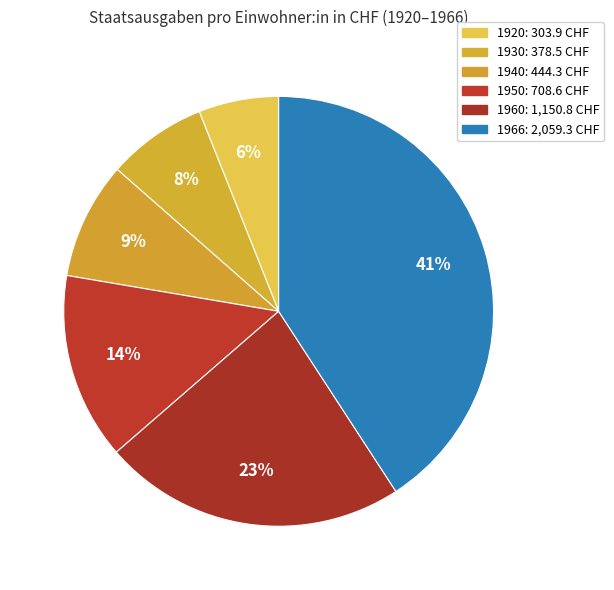

Rank the categories by value from highest to lowest.

1966, 1960, 1950, 1940, 1930, 1920